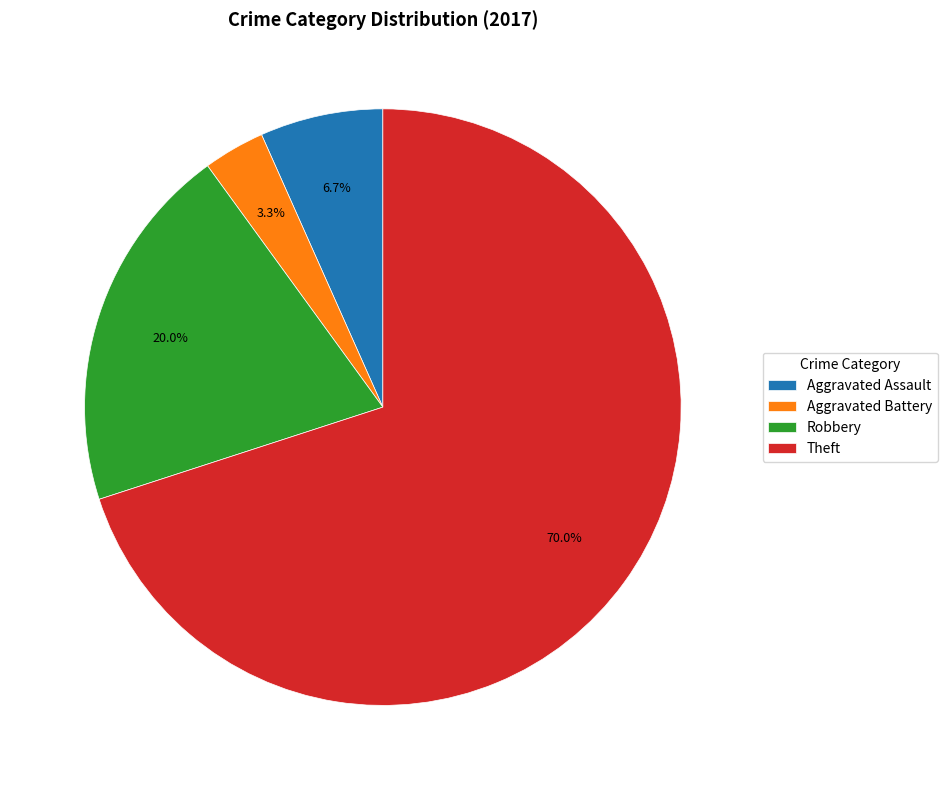

Is Aggravated Assault the majority of the pie?

No